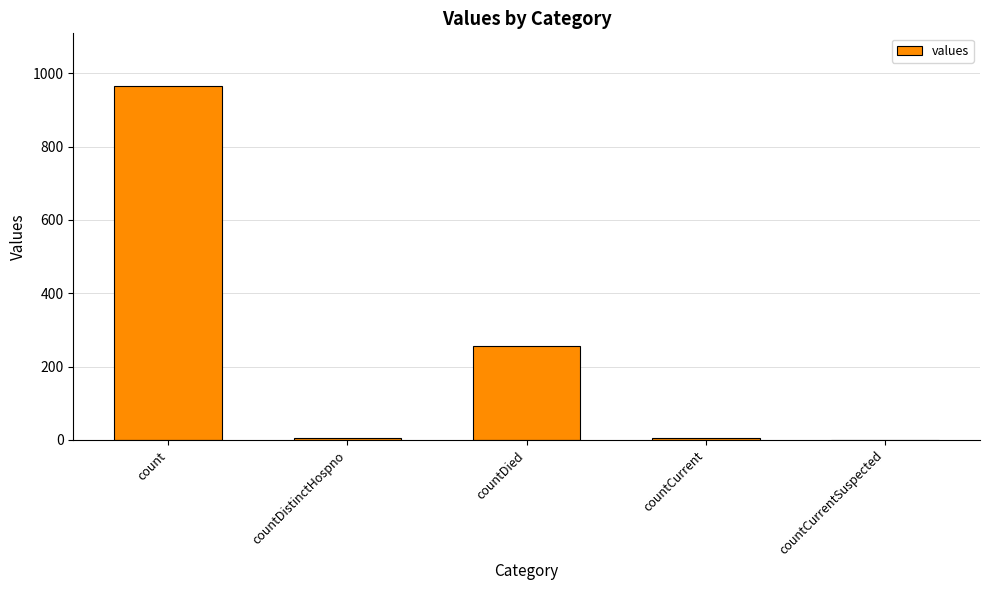

Where is the data nearest to the value 482?

countDied